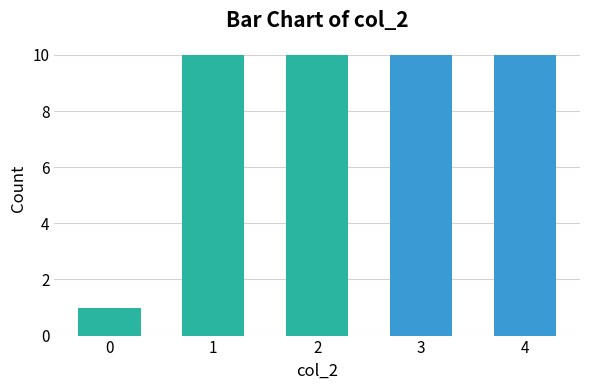

Count the number of data series in this chart.

1